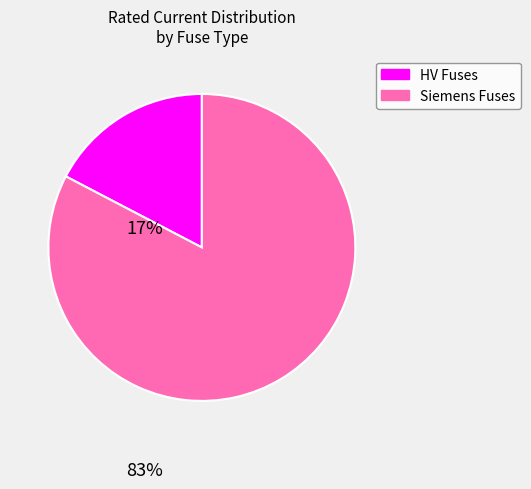

Between Siemens Fuses and HV Fuses, which is larger?

Siemens Fuses